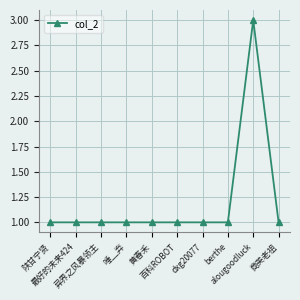

How many series are shown in this chart?

1